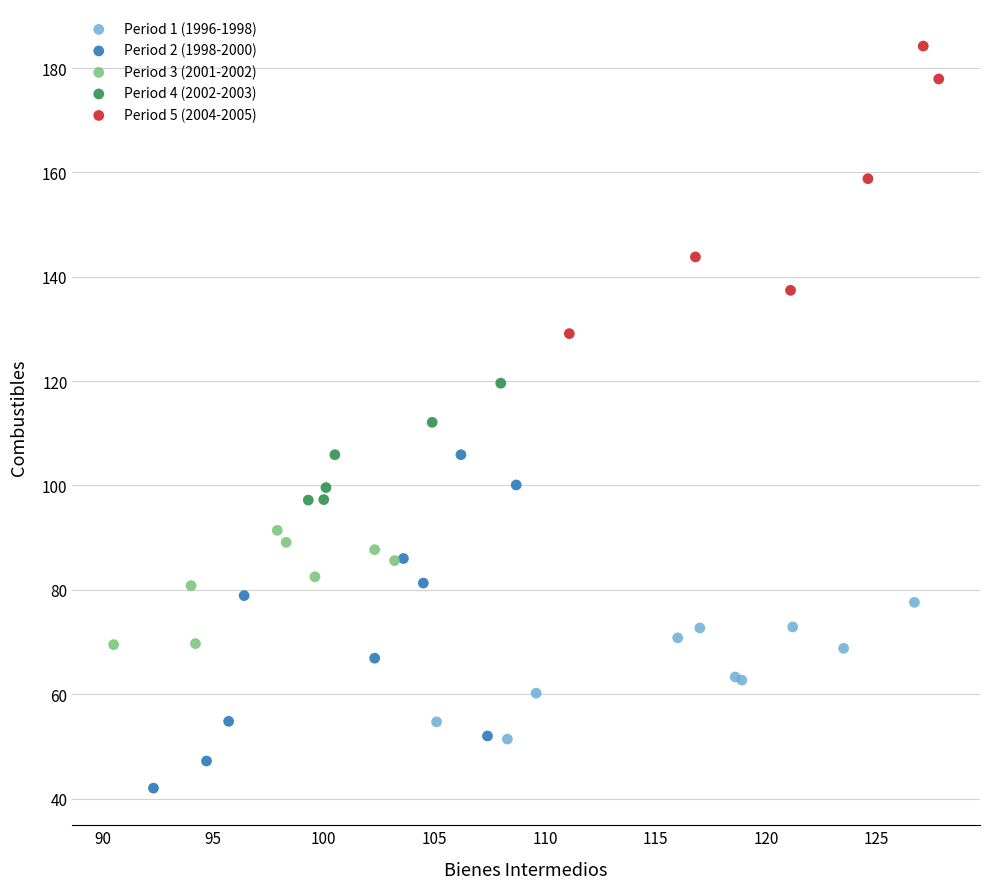

What are all the series names shown in the legend?

Period 1 (1996-1998), Period 2 (1998-2000), Period 3 (2001-2002), Period 4 (2002-2003), Period 5 (2004-2005)